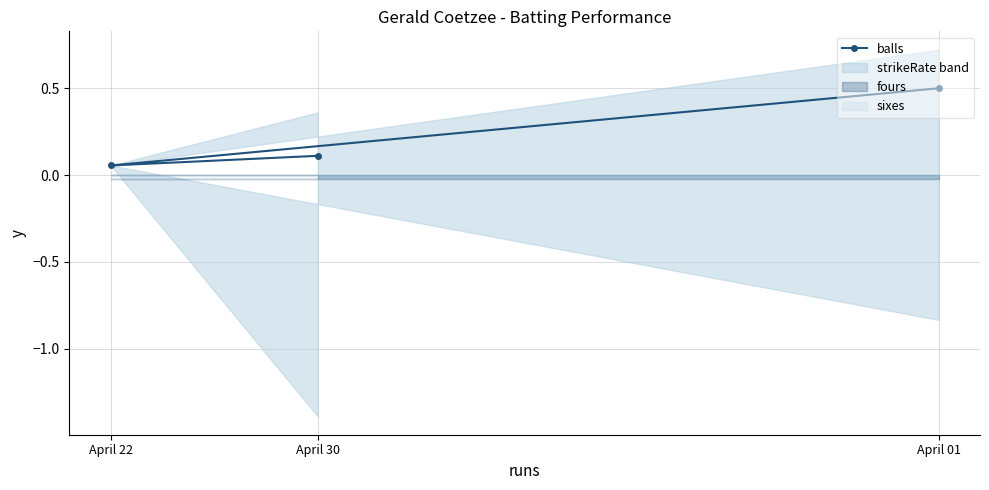

Reading left to right, list all the values displayed in this chart.

April 01=0.5	April 22=0.1	April 30=0.1